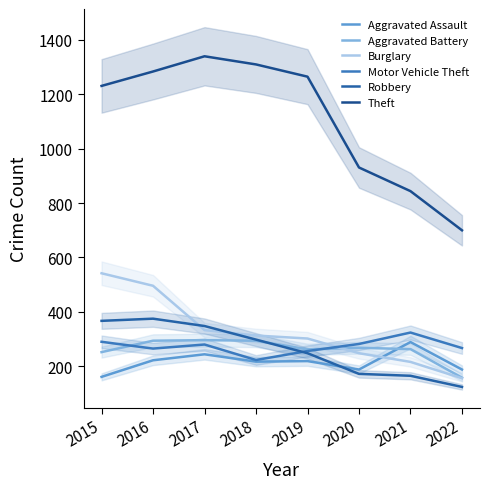

Reading left to right, extract all data points from this chart.

Aggravated Assault: 161	222	244	217	219	188	289	188
Aggravated Battery: 252	294	296	294	262	268	263	158
Burglary: 542	496	333	313	302	248	216	156
Motor Vehicle Theft: 290	265	280	223	256	282	324	267
Robbery: 367	375	348	298	248	172	165	124
Theft: 1231	1284	1340	1310	1265	931	844	700